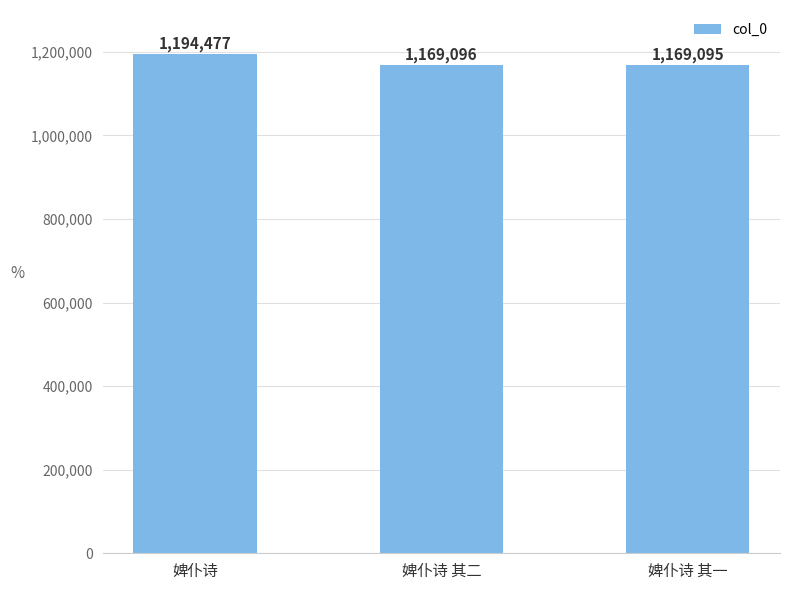

Rank the categories by value from highest to lowest.

婢仆诗, 婢仆诗 其二, 婢仆诗 其一